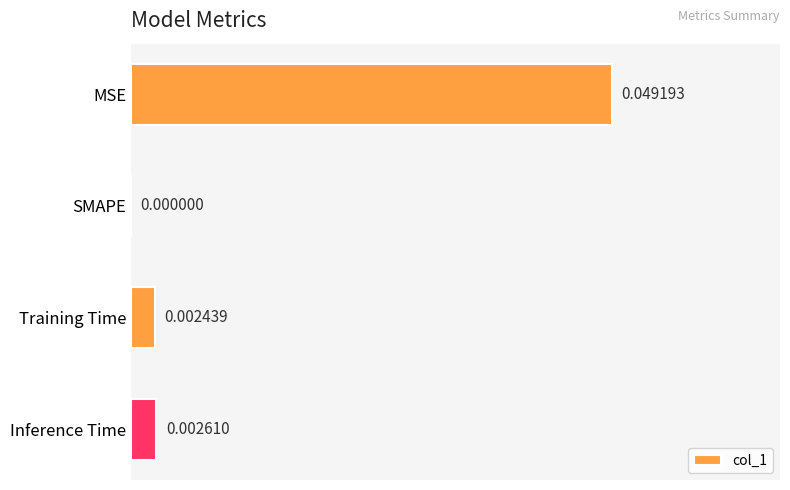

At which label is the value closest to 0?

SMAPE